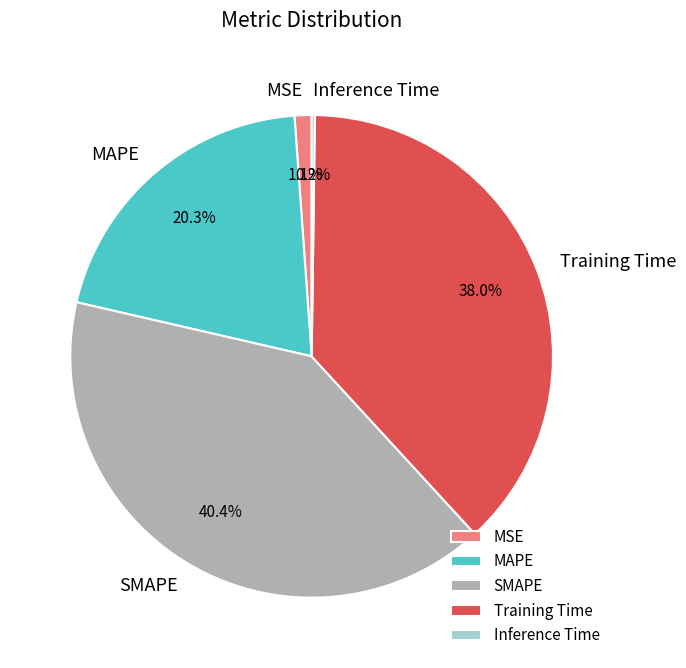

Is it true that Training Time is 47% of the pie?

False